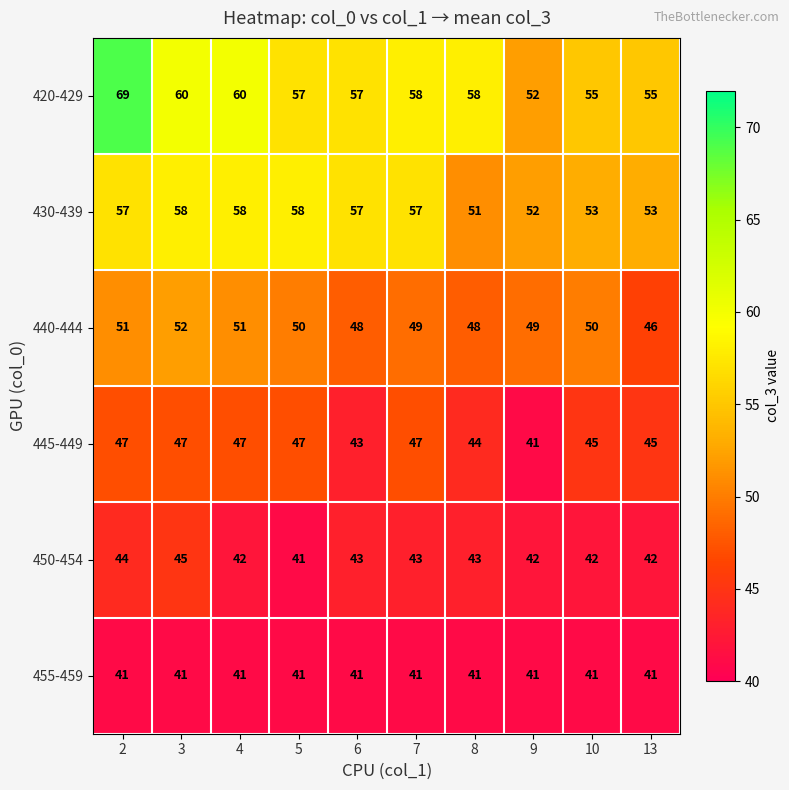

Count the 445-449 values in the range 44 to 47.

8